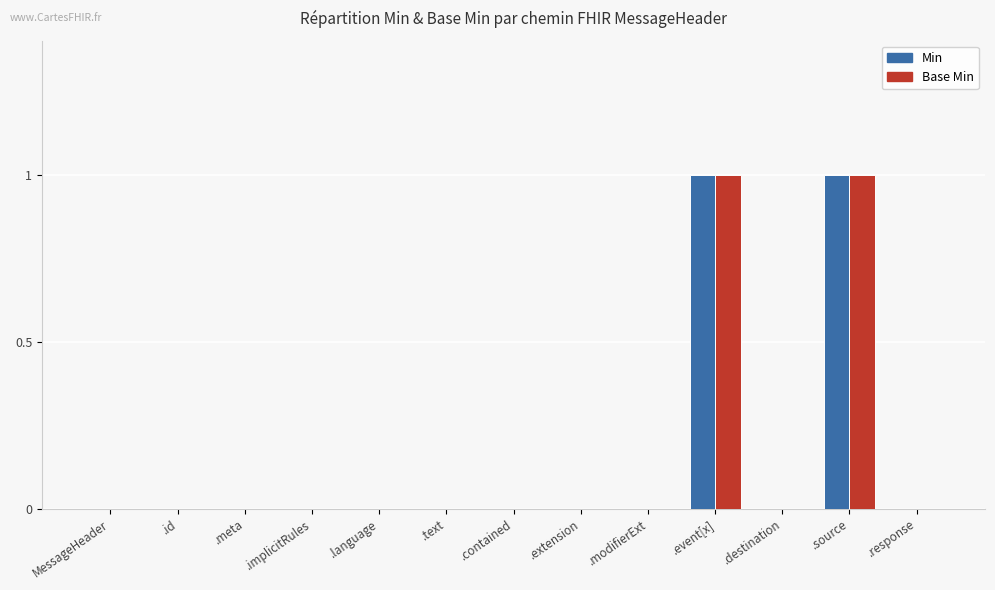

The value of Base Min at .contained is 0. True or false?

True